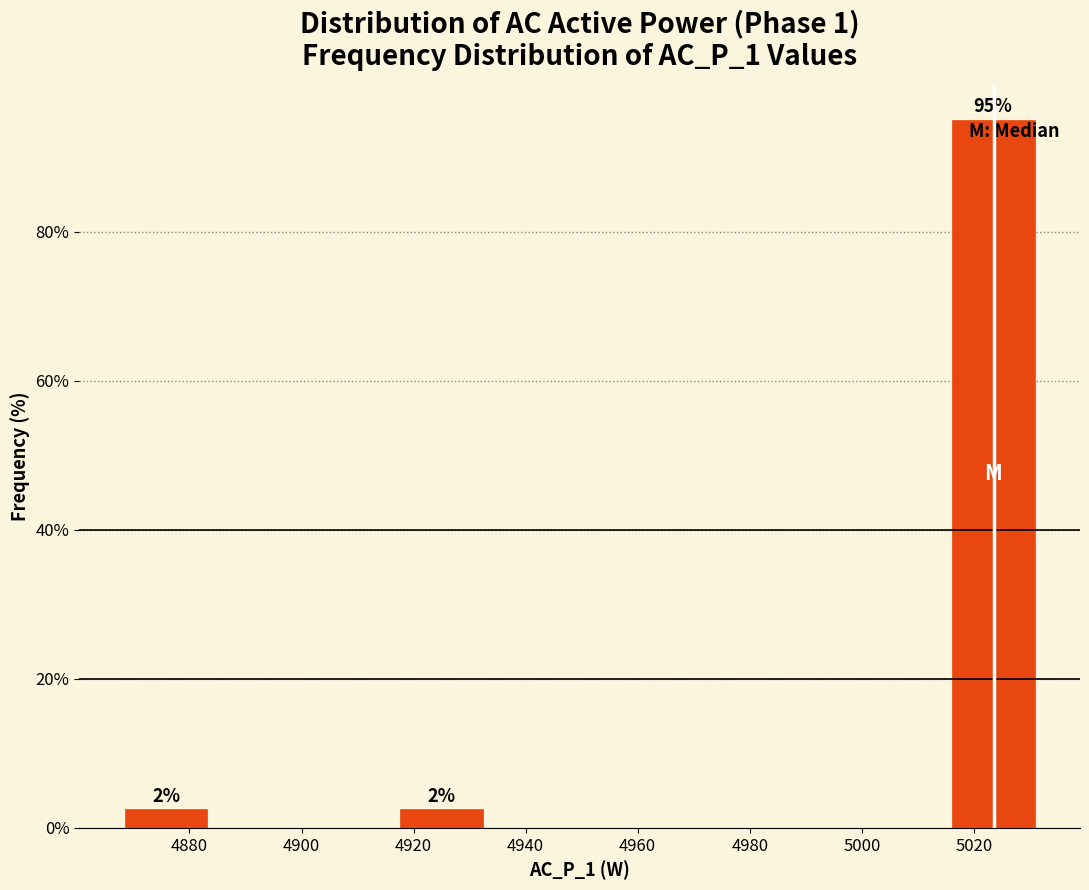

Which range on the x-axis has the tallest bar?

5016 to 5032